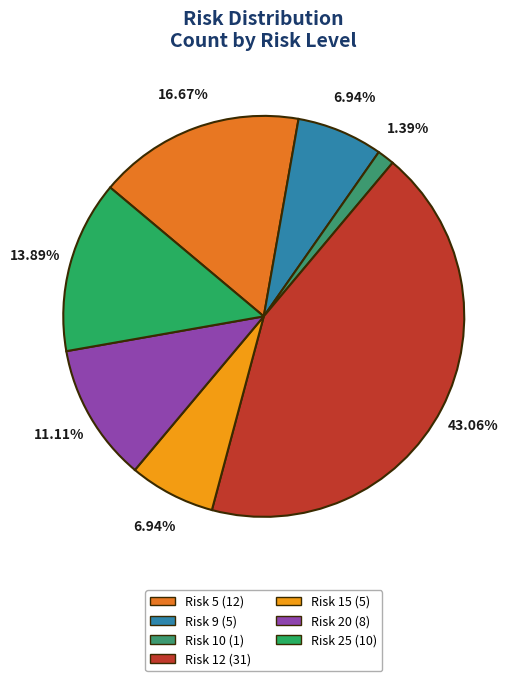

How many segments does this pie chart have?

7